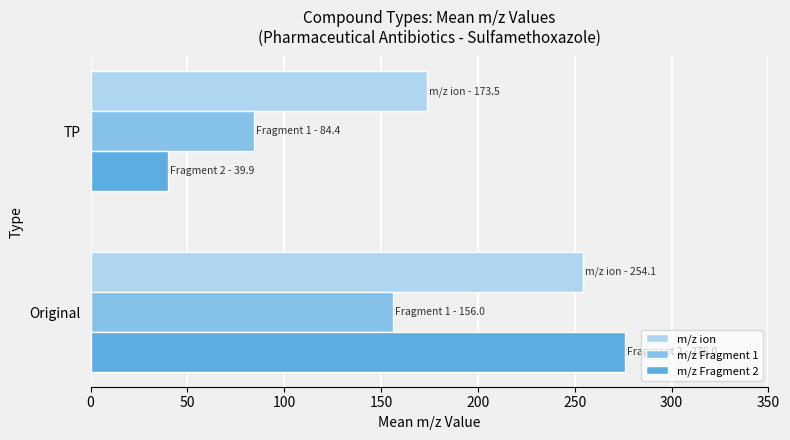

What are all the series names shown in the legend?

m/z ion, m/z Fragment 1, m/z Fragment 2